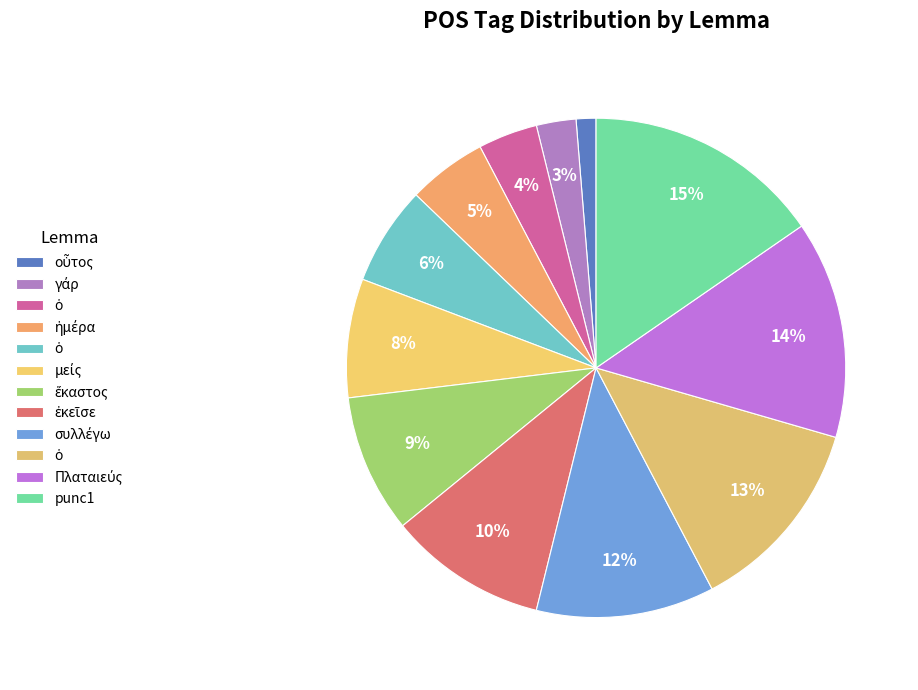

Count the number of slices in the pie.

12